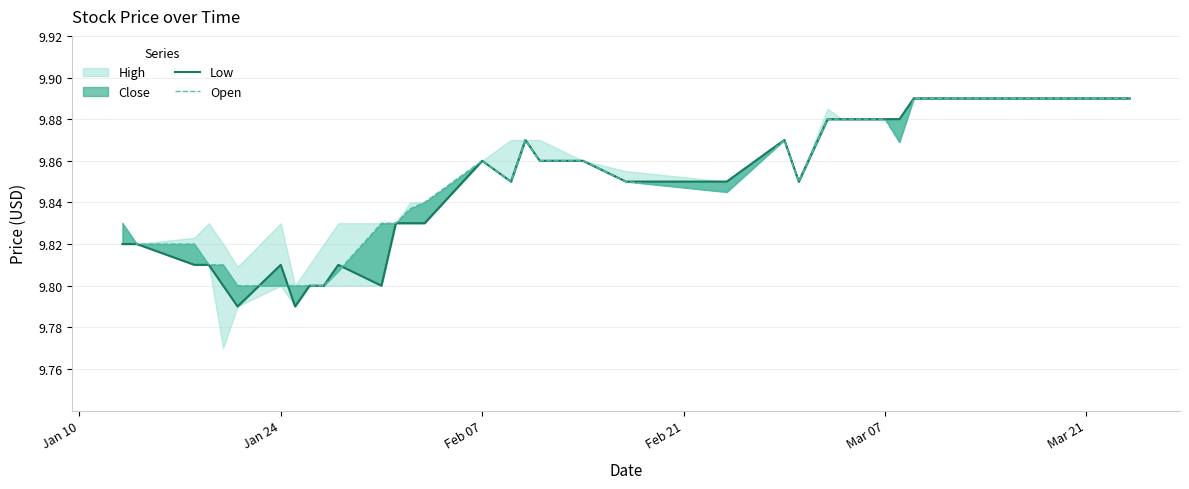

How many lines are shown in the chart?

2